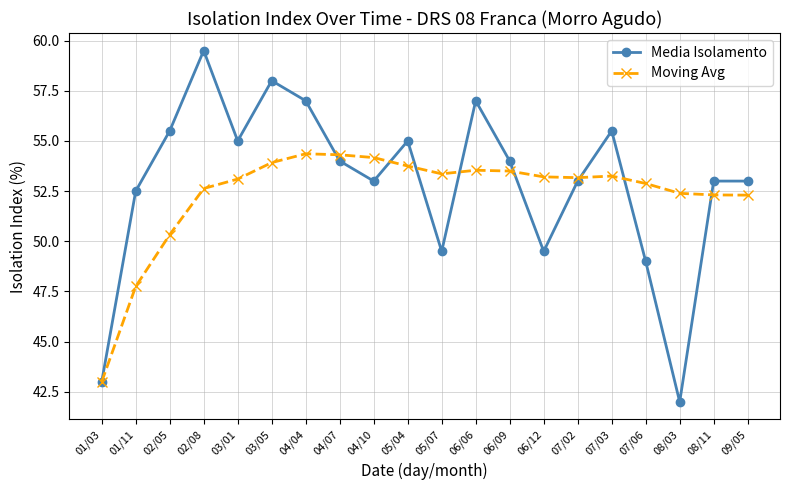

What is the sum of the Moving Avg values at 07/06 and 02/08?

105.5